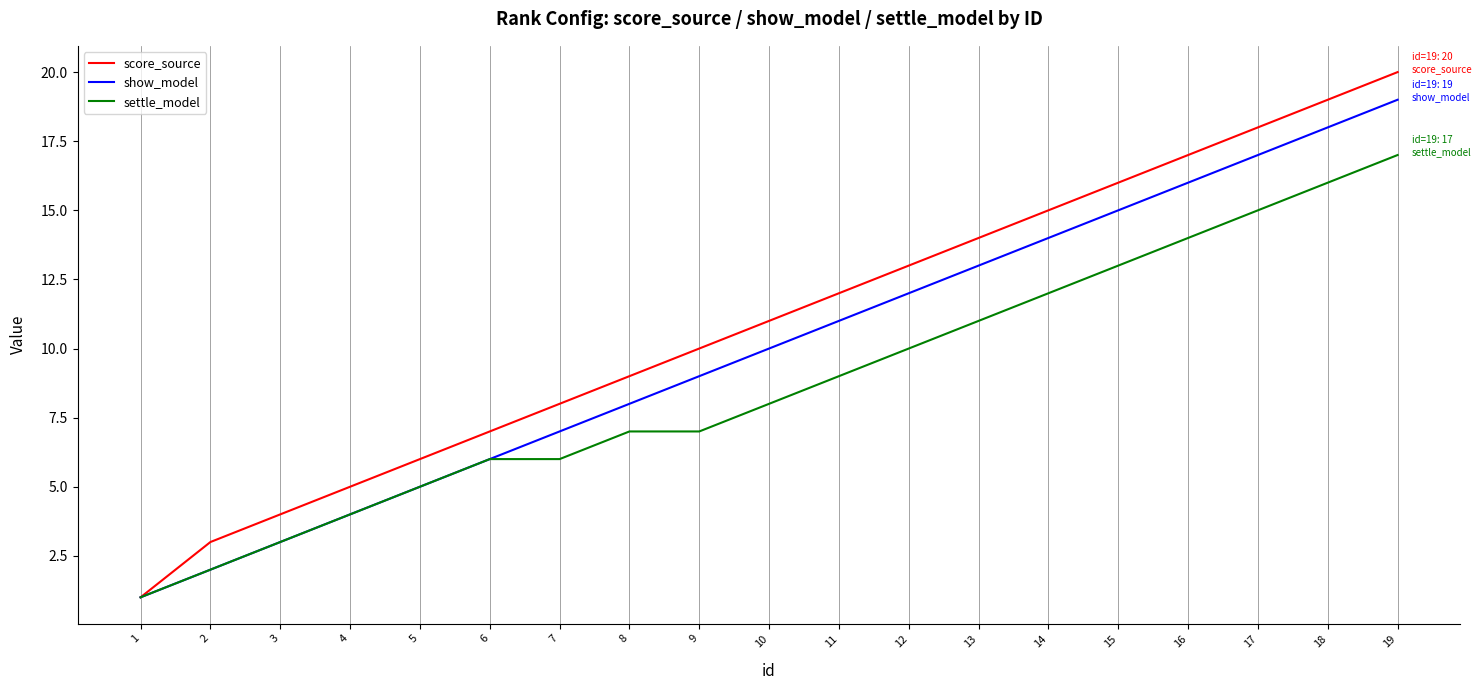

The settle_model series shows 12 at 14. True or false?

True